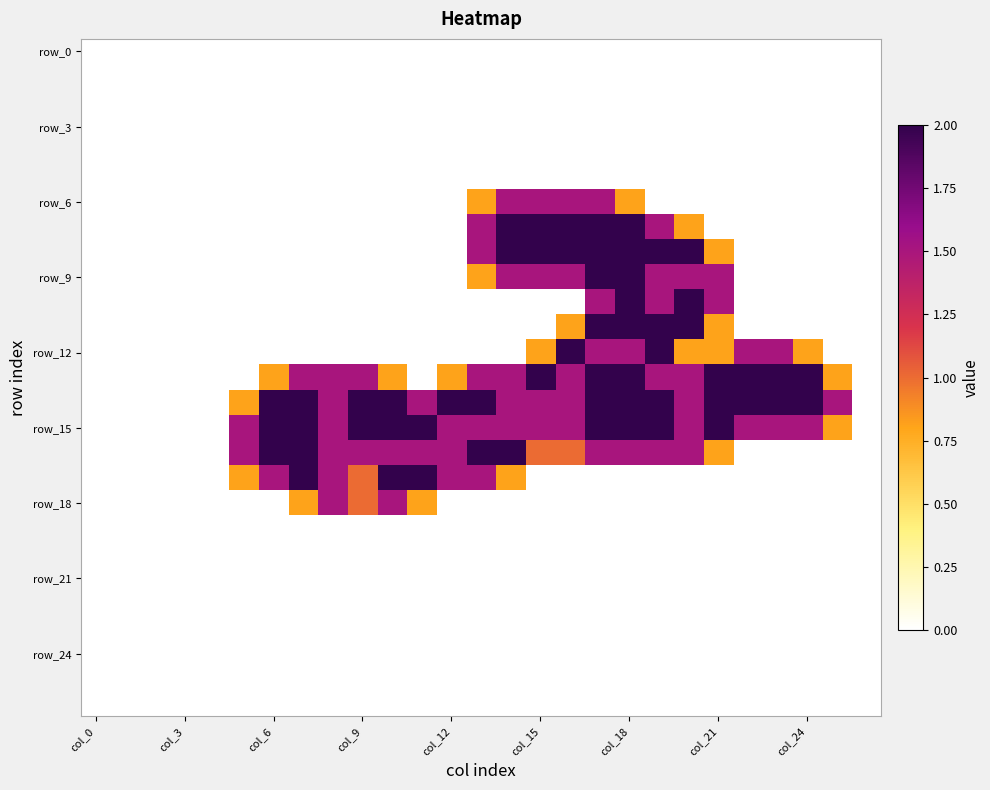

Count the number of categories in the chart.

27